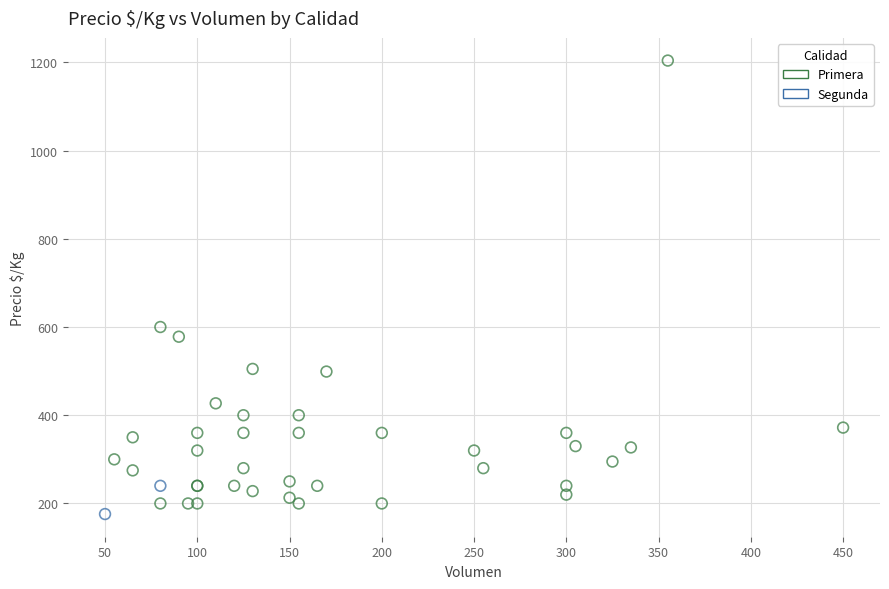

What are all the series names shown in the legend?

Primera, Segunda